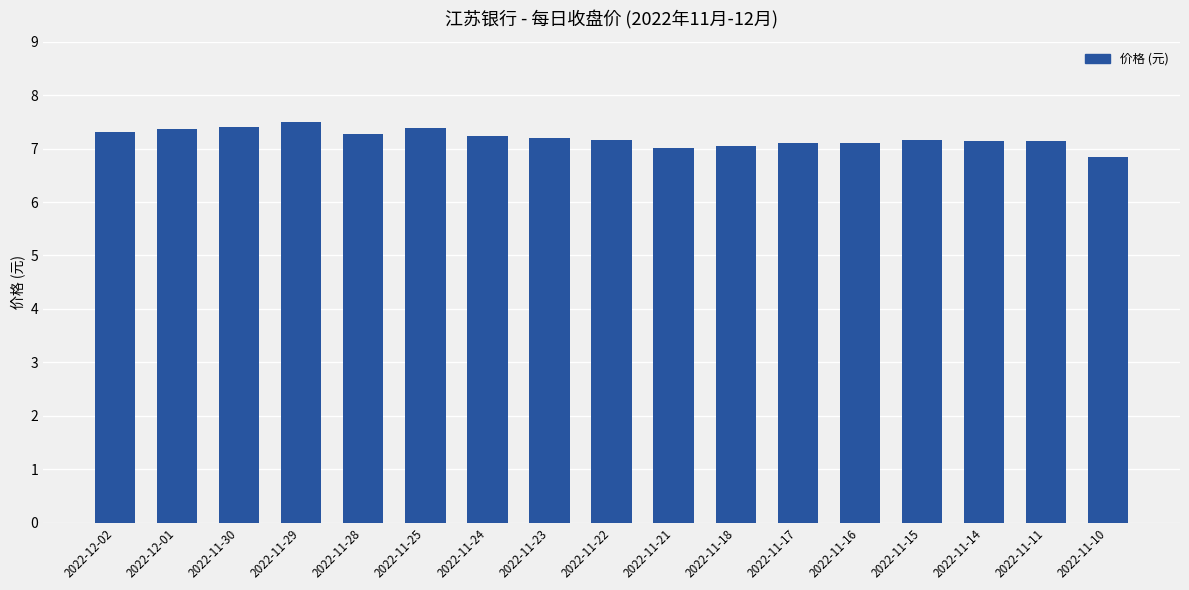

What position from the right is 2022-11-30?

15